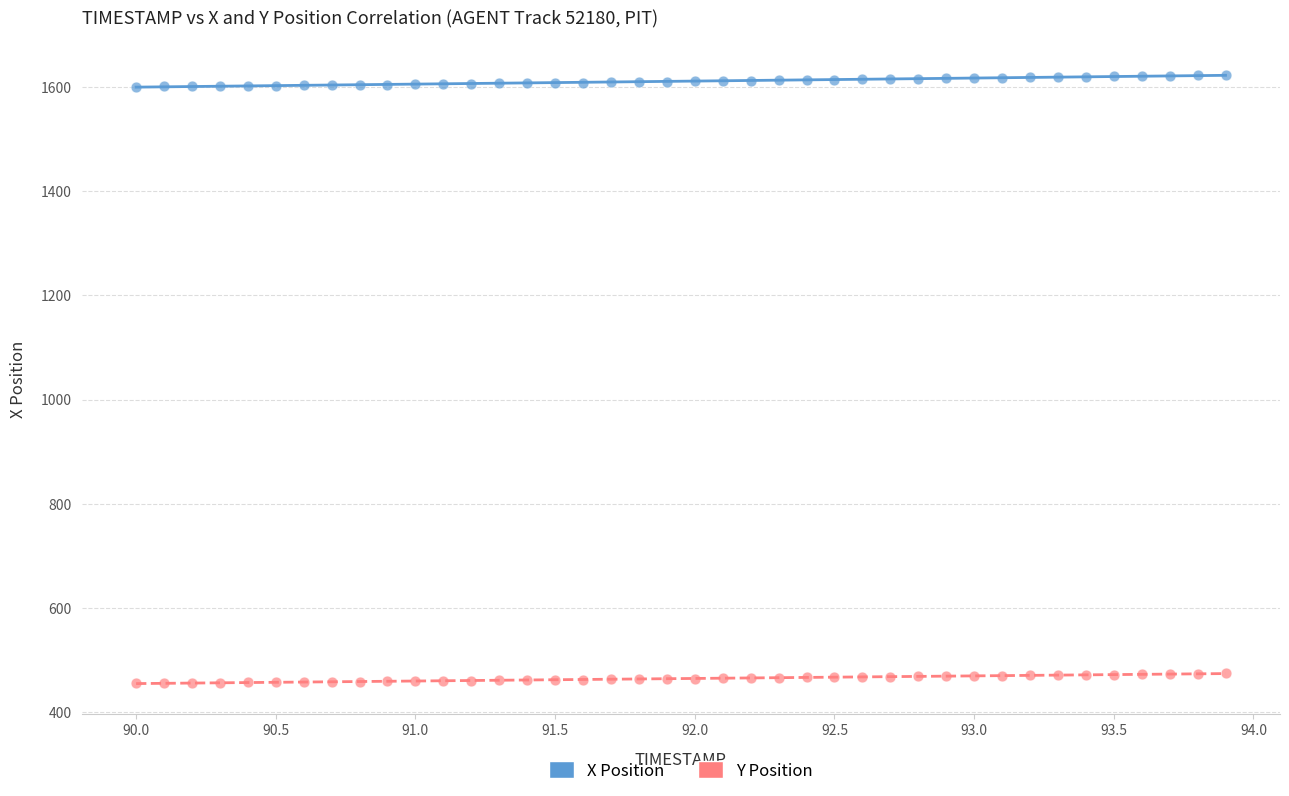

Which series contains the lowest Y value?

Y Position